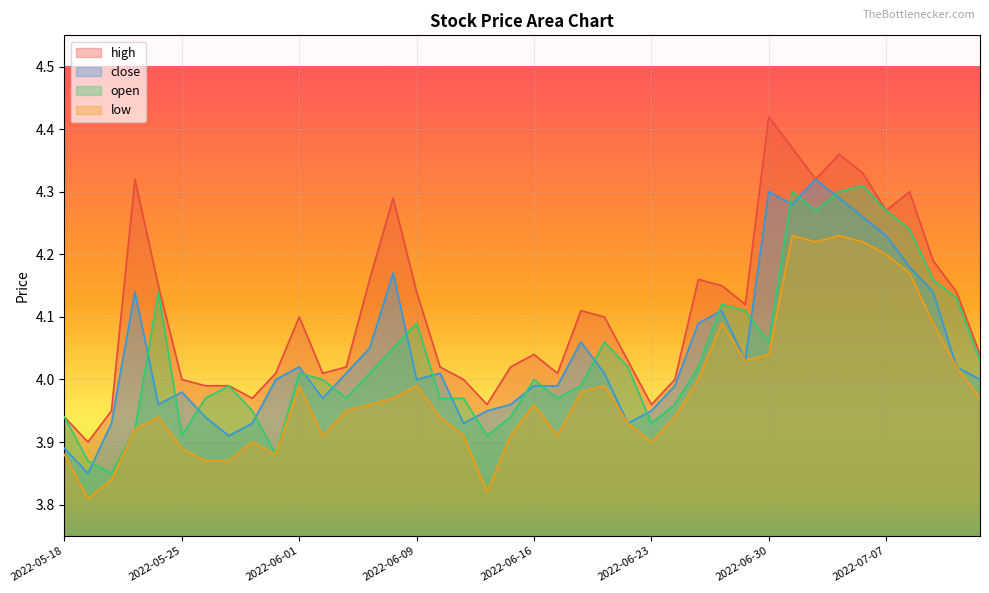

How many times do close and open cross each other?

20